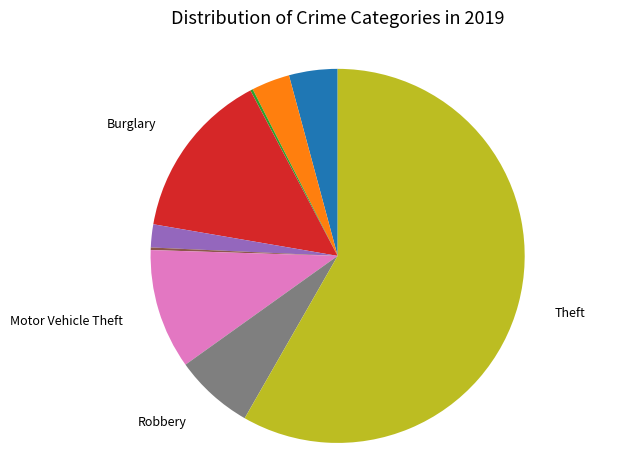

Does any single category account for the majority?

Yes